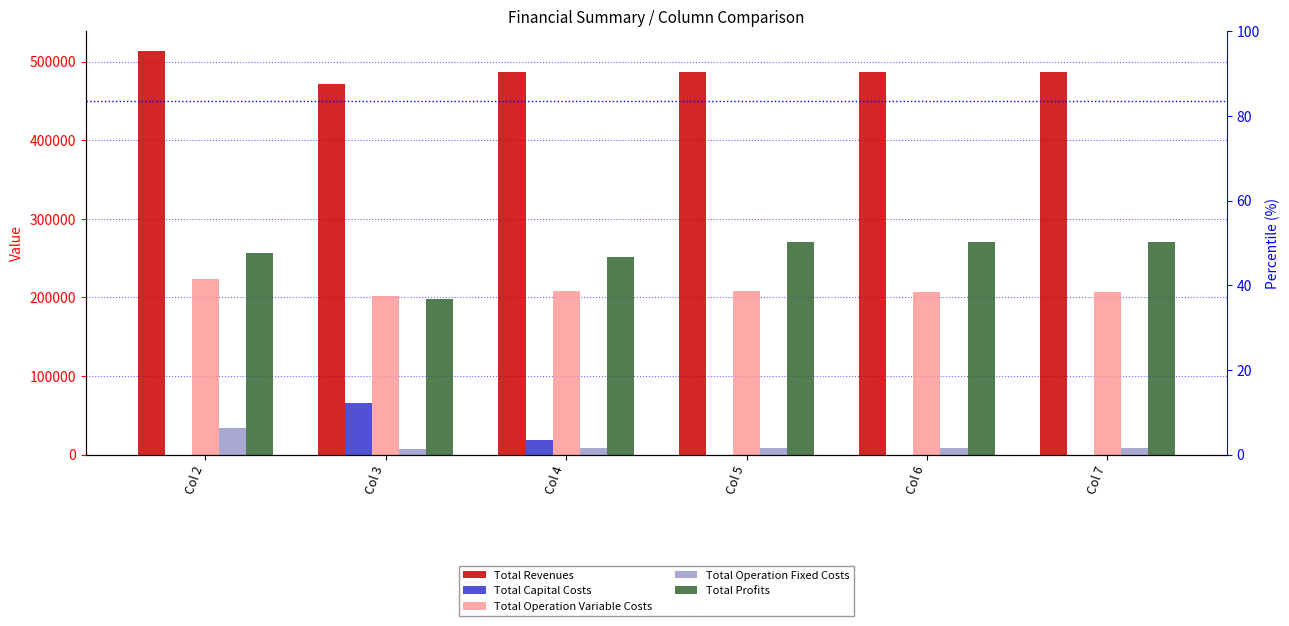

Which has a higher value, Col 6 or Col 7?

Col 6